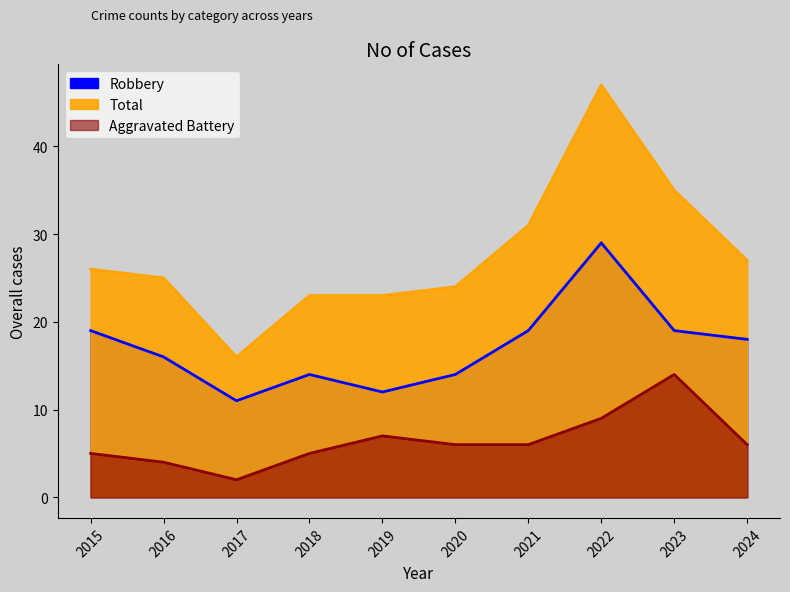

What are all the series names shown in the legend?

Robbery, Total, Aggravated Battery